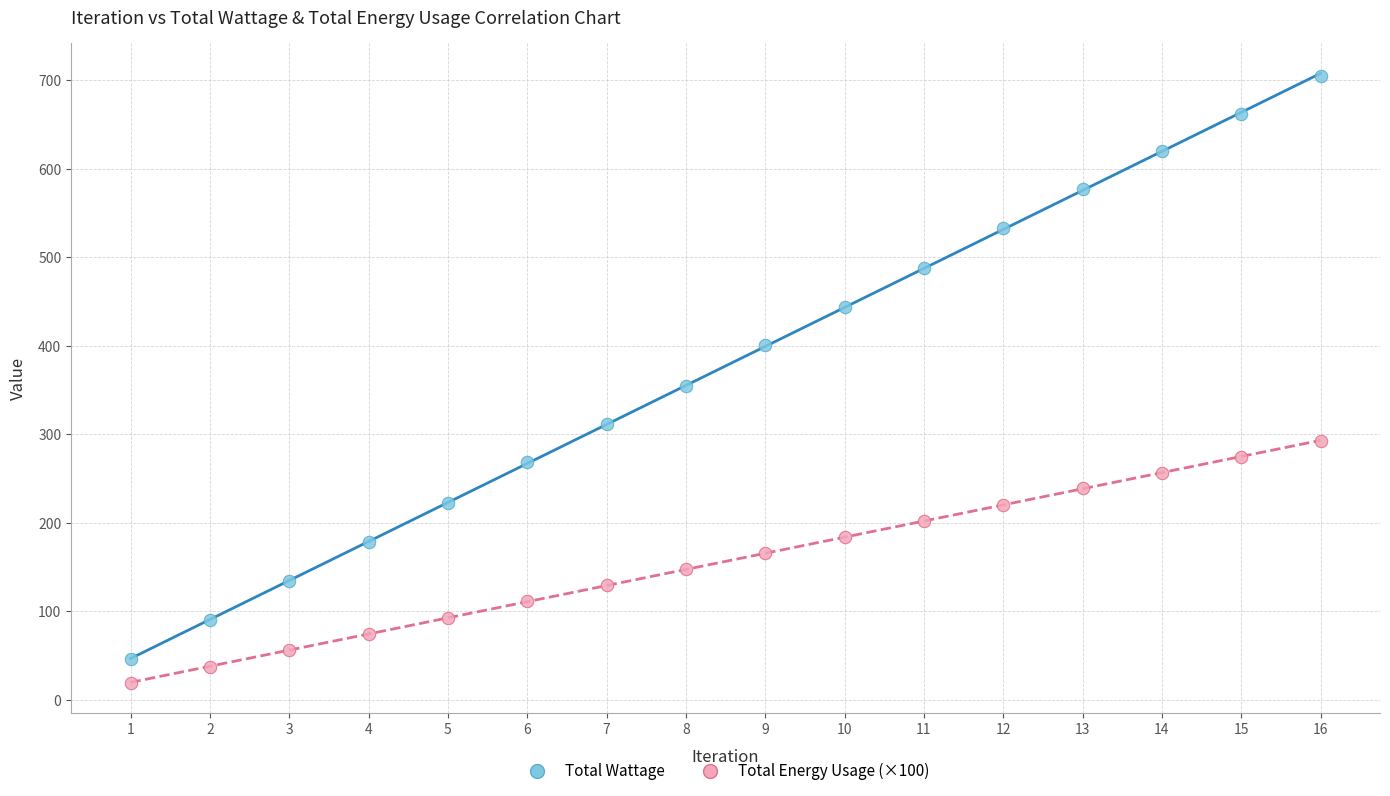

Which series has the largest Y range (max minus min)?

Total Wattage